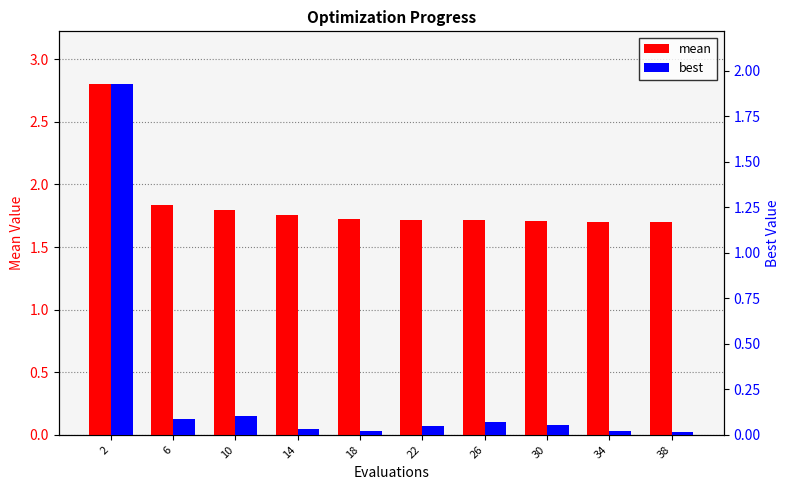

Is it true that best equals 1.9 at 2?

True